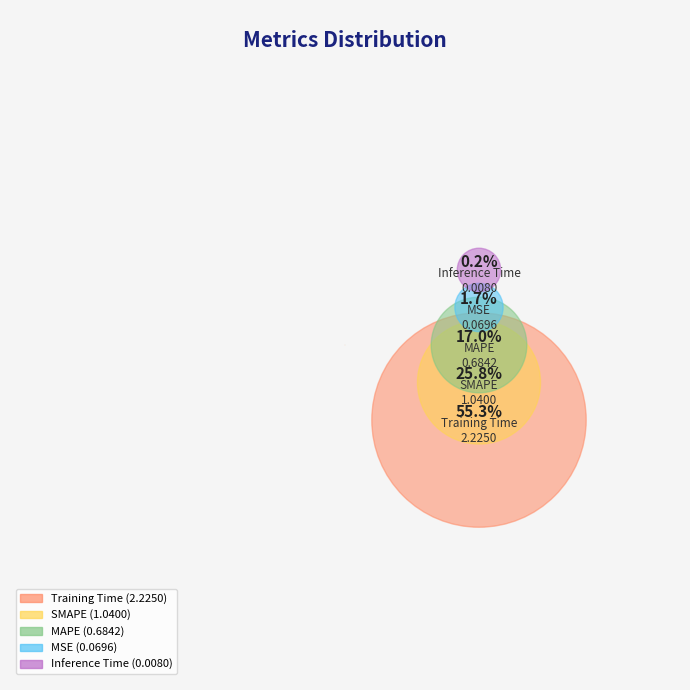

Between SMAPE and MSE, which is larger?

SMAPE